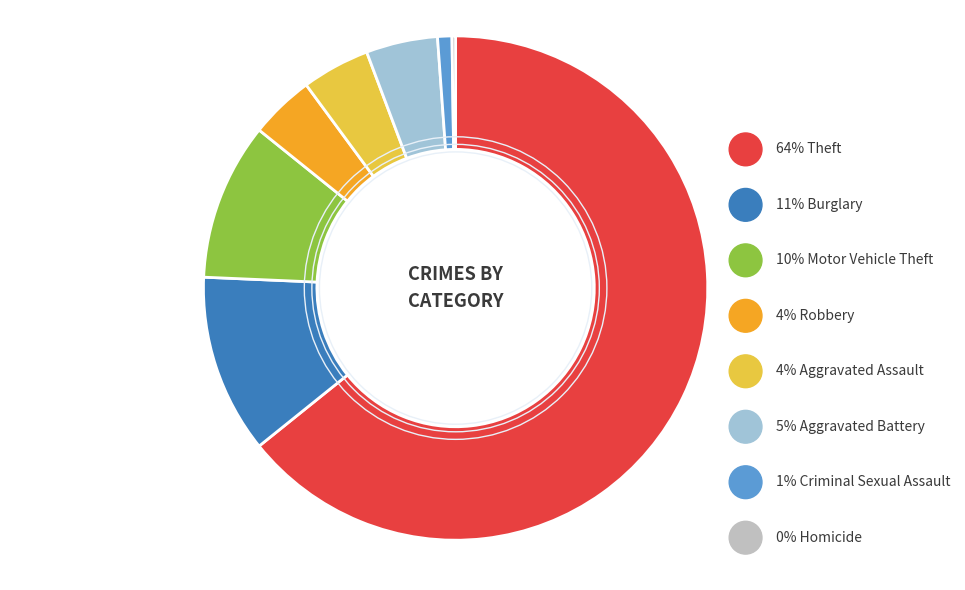

True or false: Aggravated Assault accounts for 4% of the total.

True